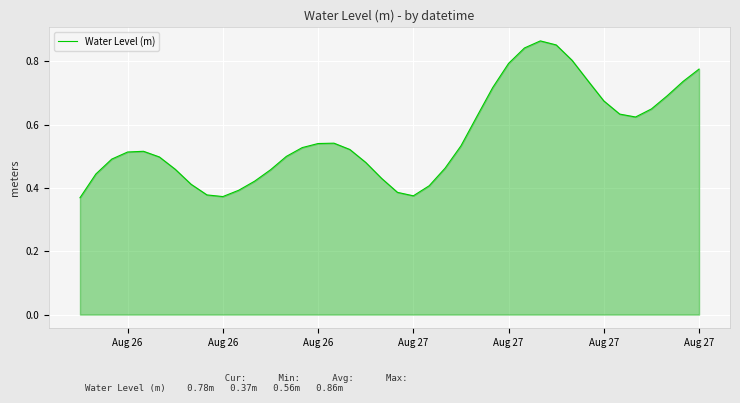

True or false: there are more than 2 points higher than both neighbors.

True